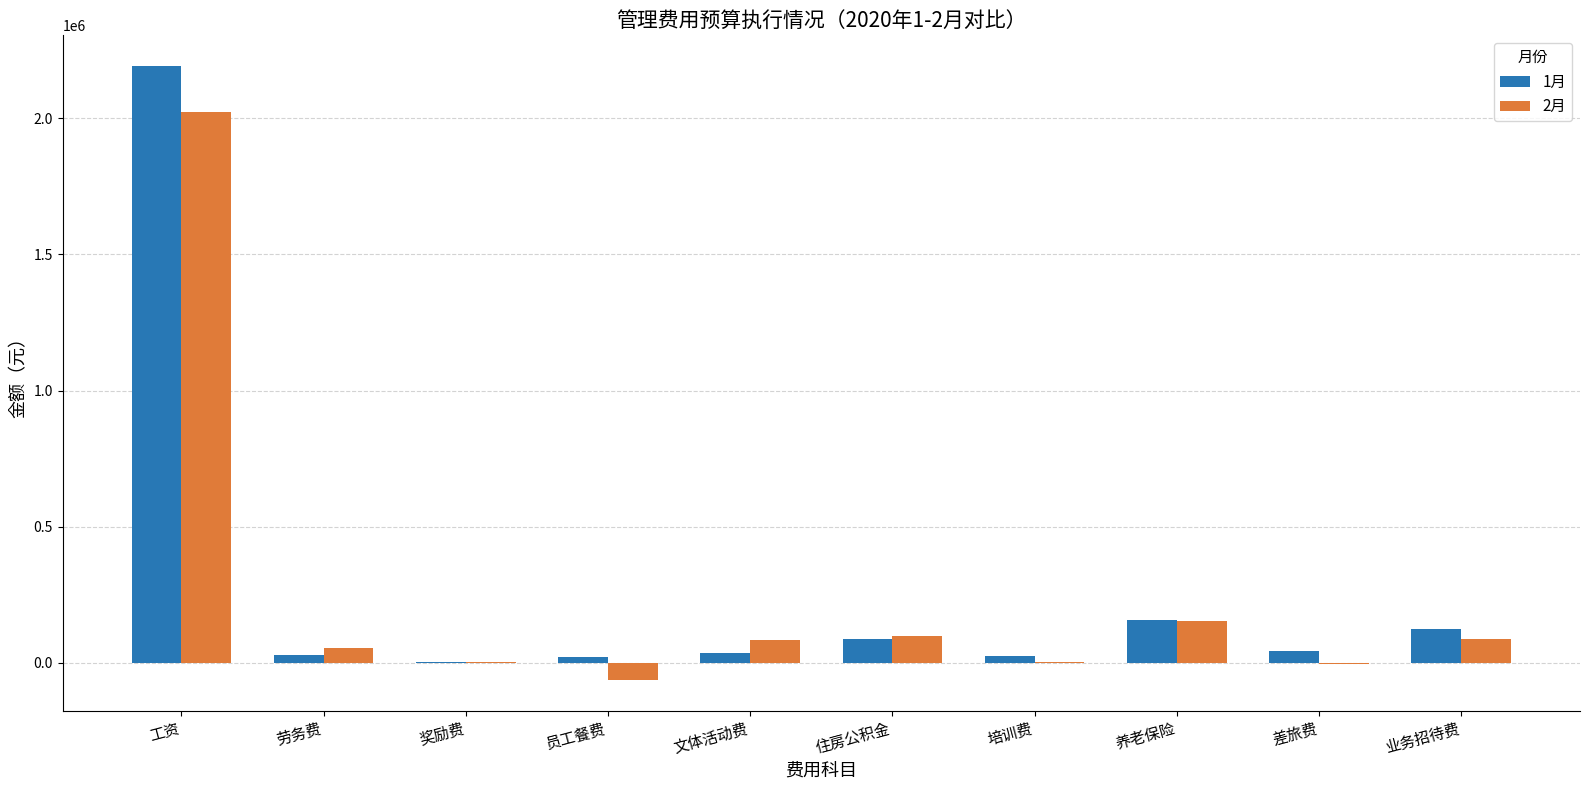

What is the total value across all series at 住房公积金?

184624.0